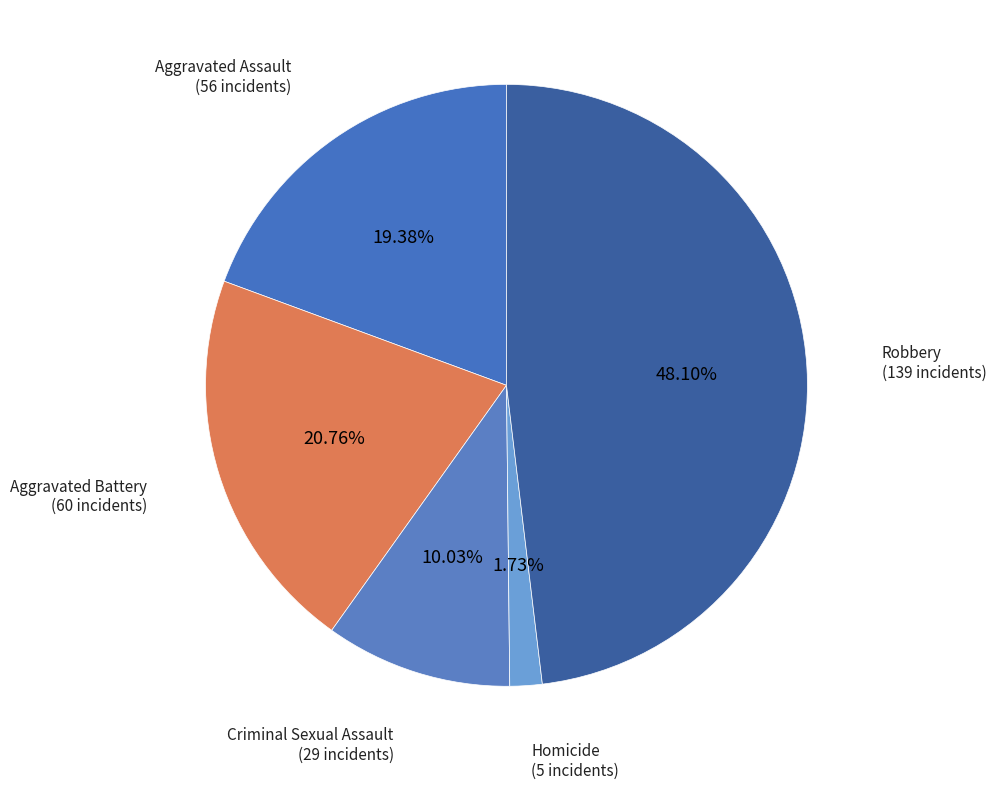

What is the smallest slice in the pie chart?

Homicide